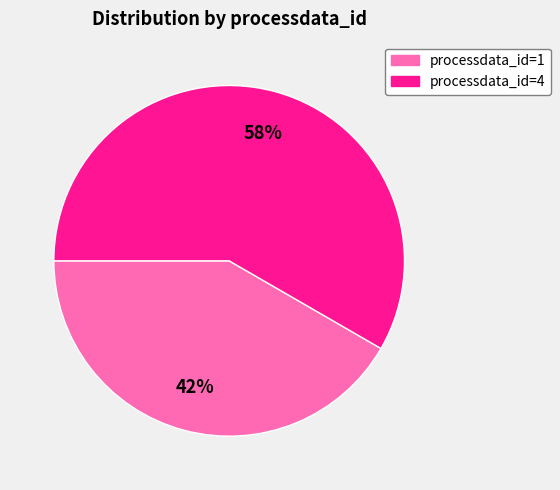

Do processdata_id=4 and processdata_id=1 together represent more than half of the pie?

Yes